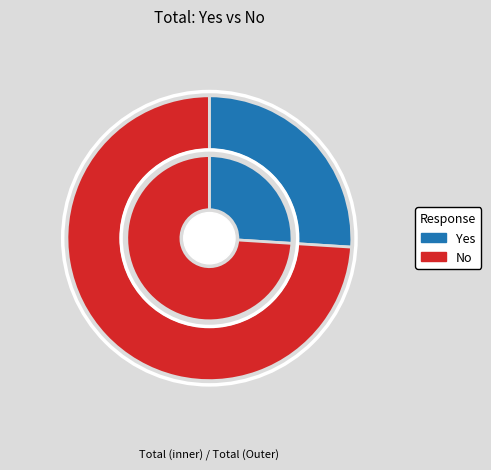

How much of the chart is everything except No?

26.0%